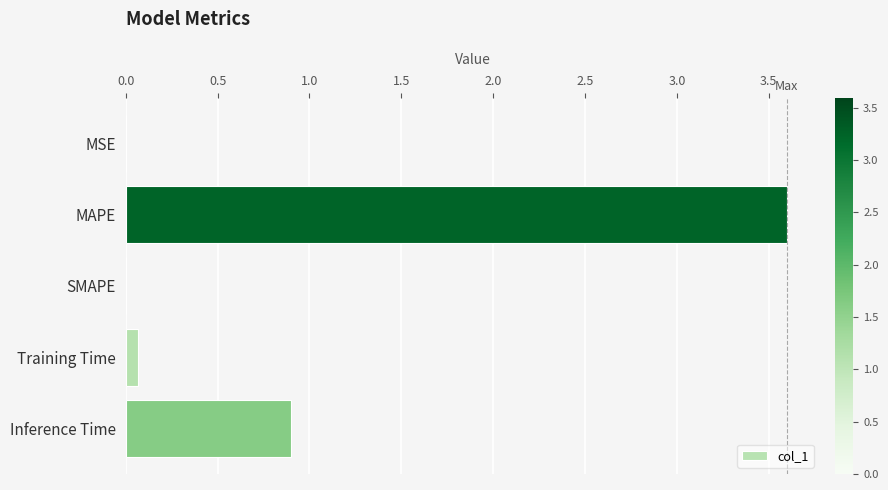

At which label is the value closest to 1?

Inference Time